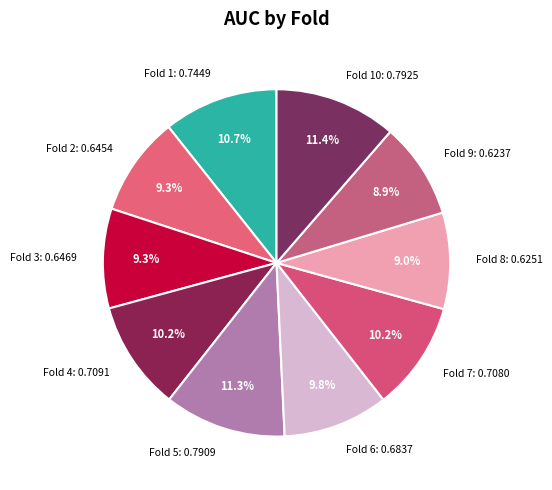

To the nearest percent, what is the difference between the largest and smallest slice percentages?

2%